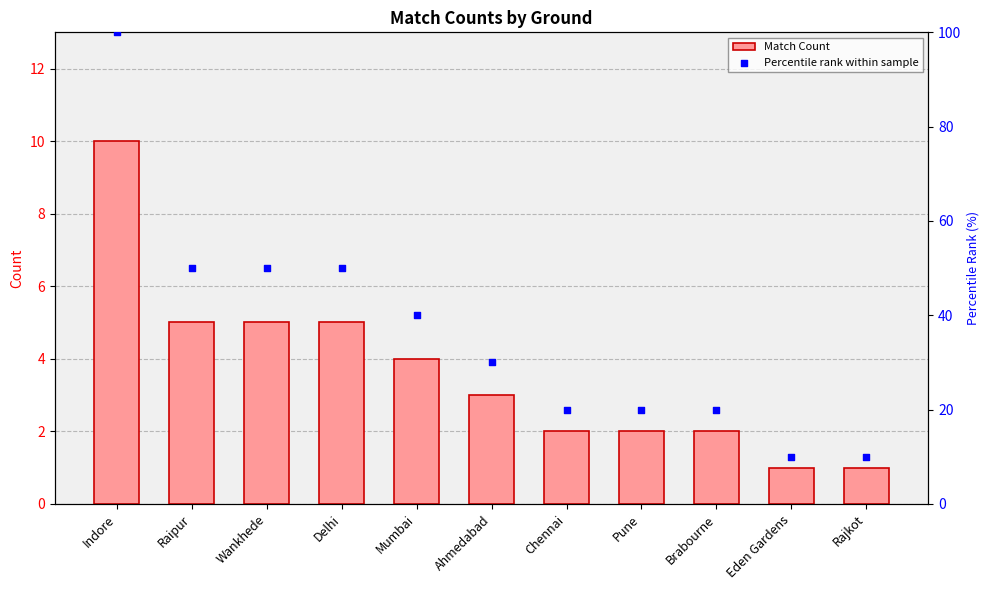

Is the value of Match Count at Delhi greater than the value of Percentile rank within sample at Raipur?

No